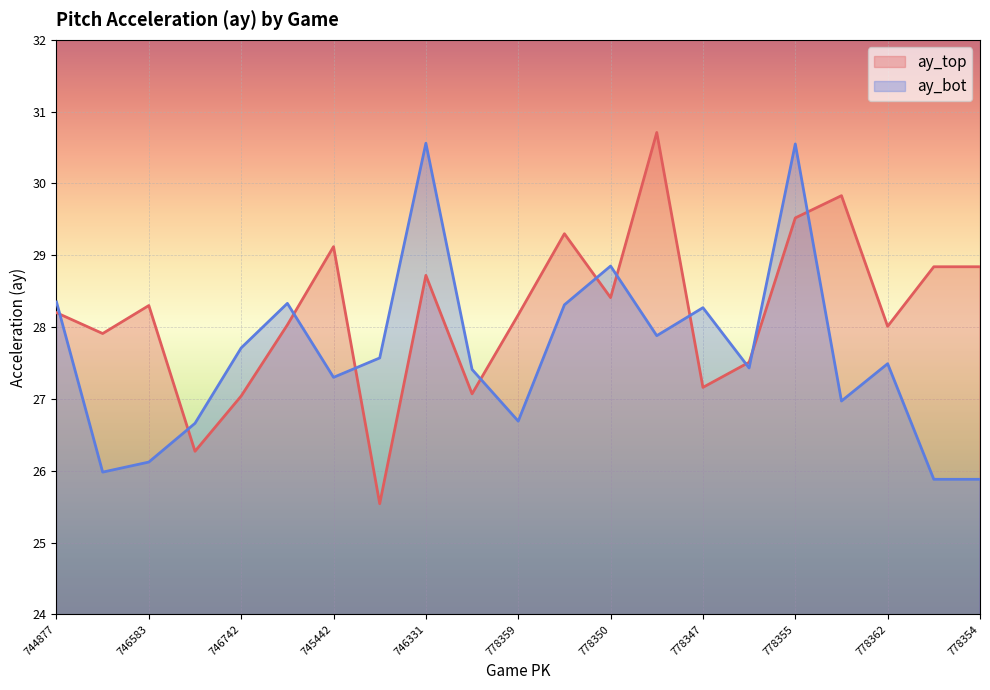

At which category is the sum across all series the highest?

778355